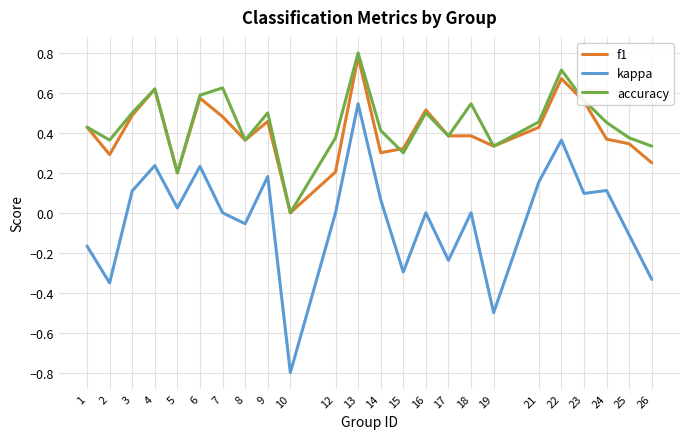

Is the value of kappa at 17 greater than the value of f1 at 24?

No